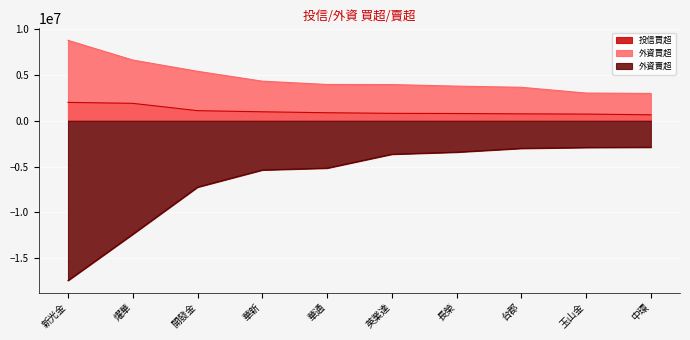

What is the smallest value displayed?

-17428007